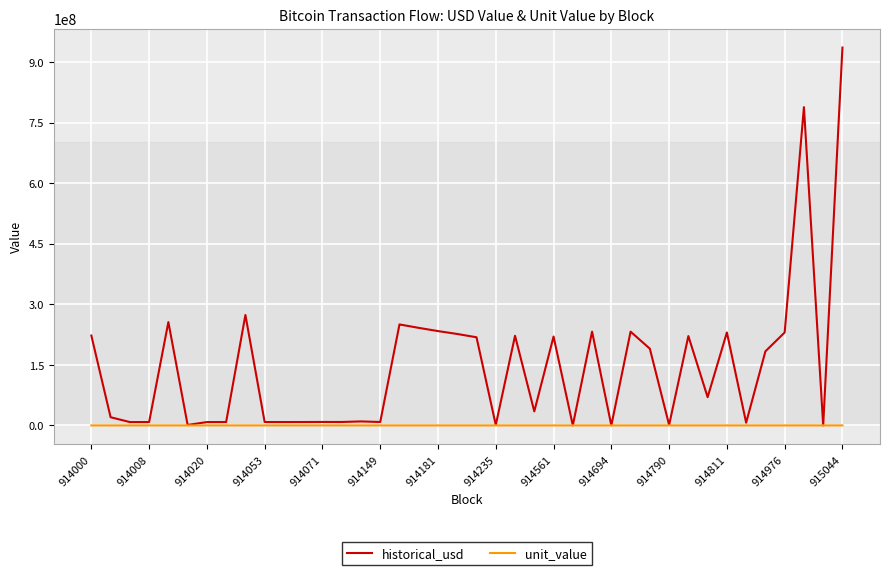

What is the difference between the maximum and minimum values in the unit_value series?

8023.2